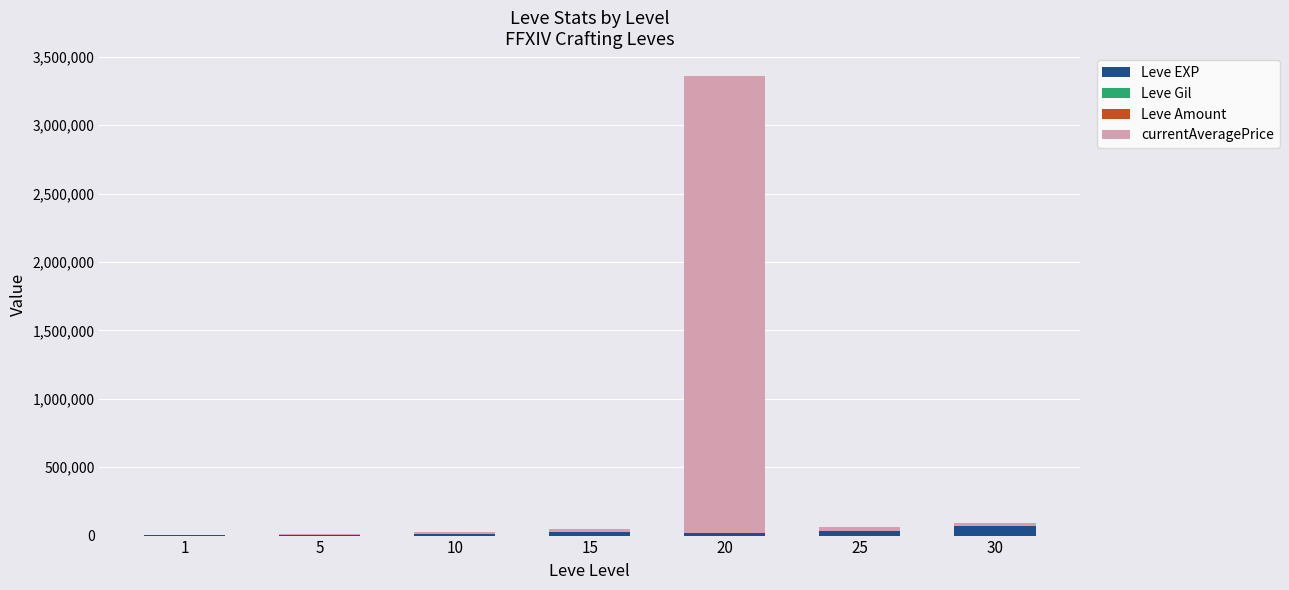

At which category is the sum across all series the highest?

20